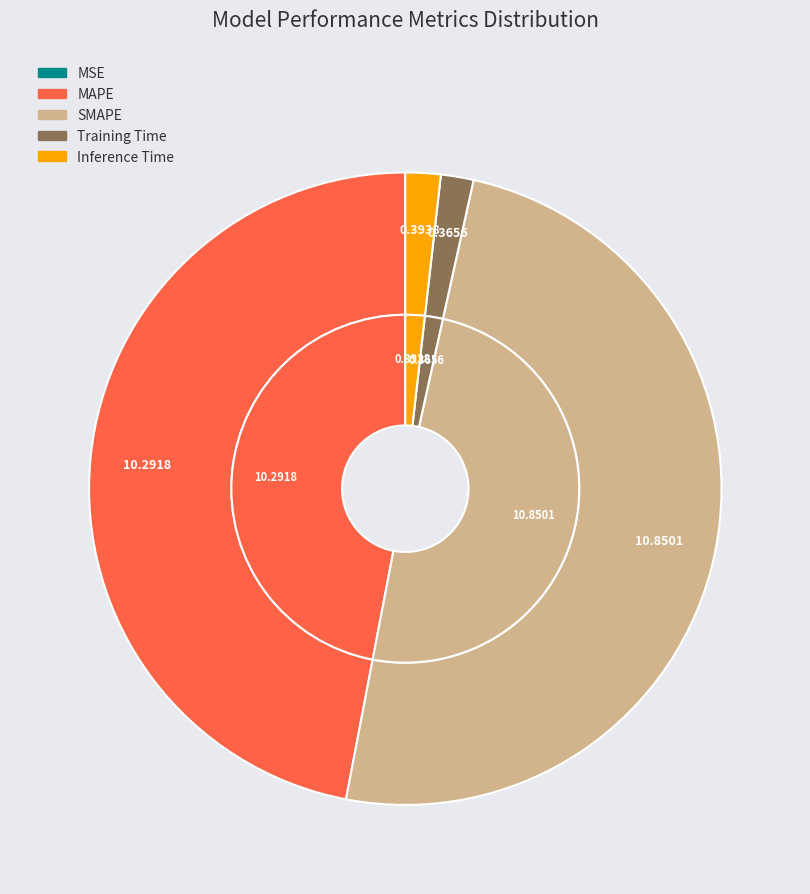

To the nearest percent, what is the average slice percentage?

20%